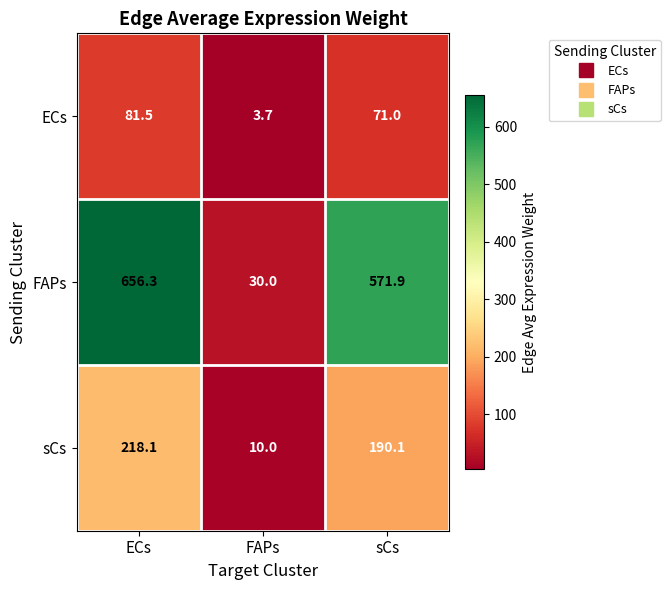

Reading left to right, extract all data points from this chart.

ECs: 81.5	3.7	71.0
FAPs: 656.3	30.0	571.9
sCs: 218.1	10.0	190.1